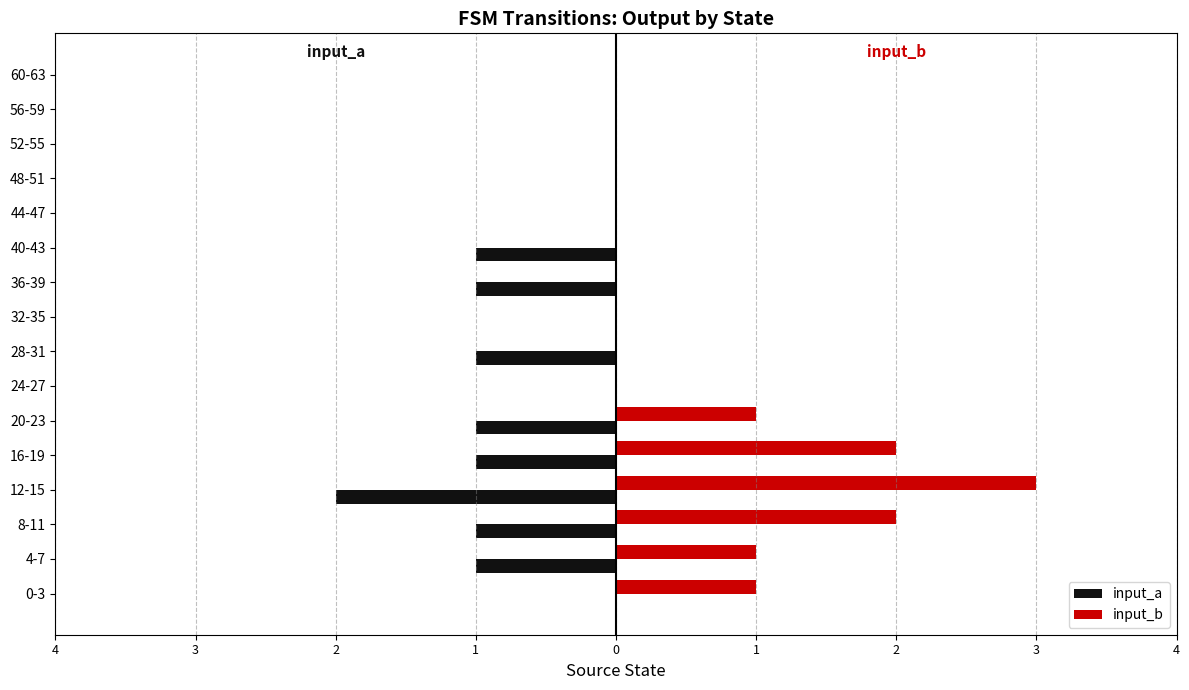

What is the difference between the maximum and minimum values in the input_b series?

3